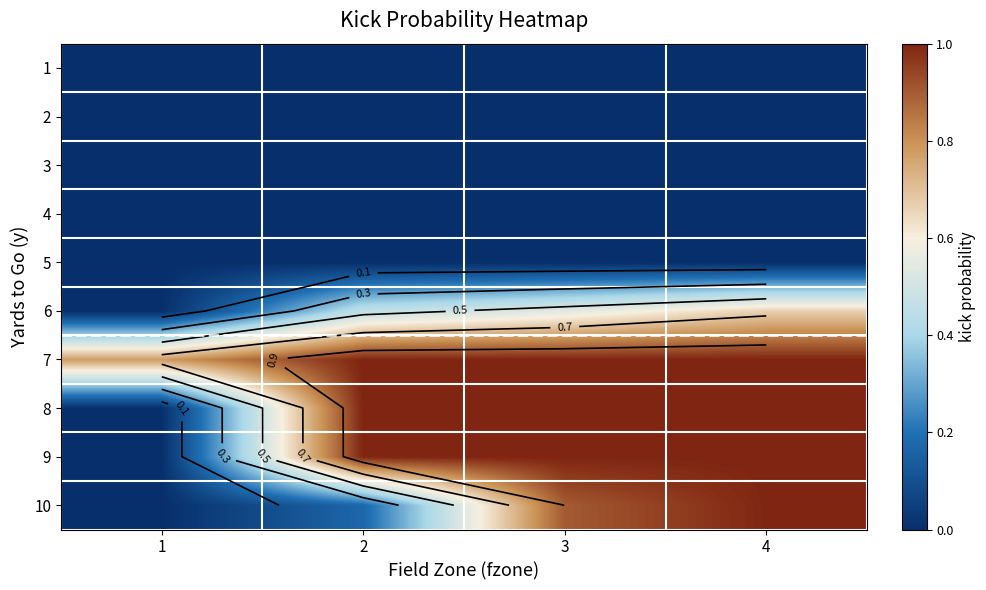

The 3 series shows 0.0 at 2. True or false?

True